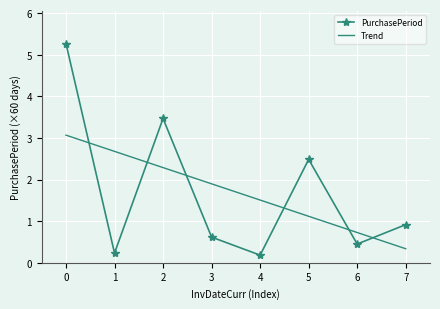

After their last crossing, which series has the higher values: PurchasePeriod or Trend?

PurchasePeriod